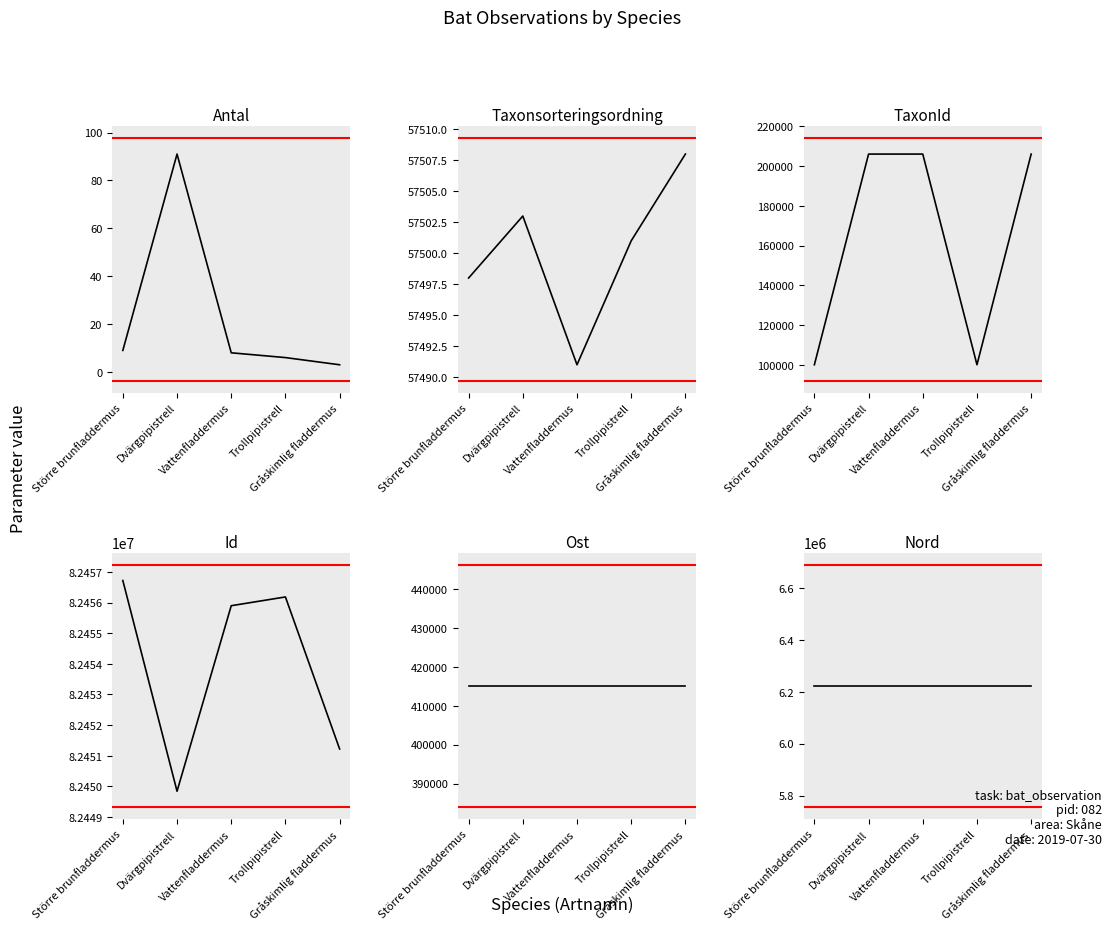

True or false: TaxonId and Ost cross at least once.

False